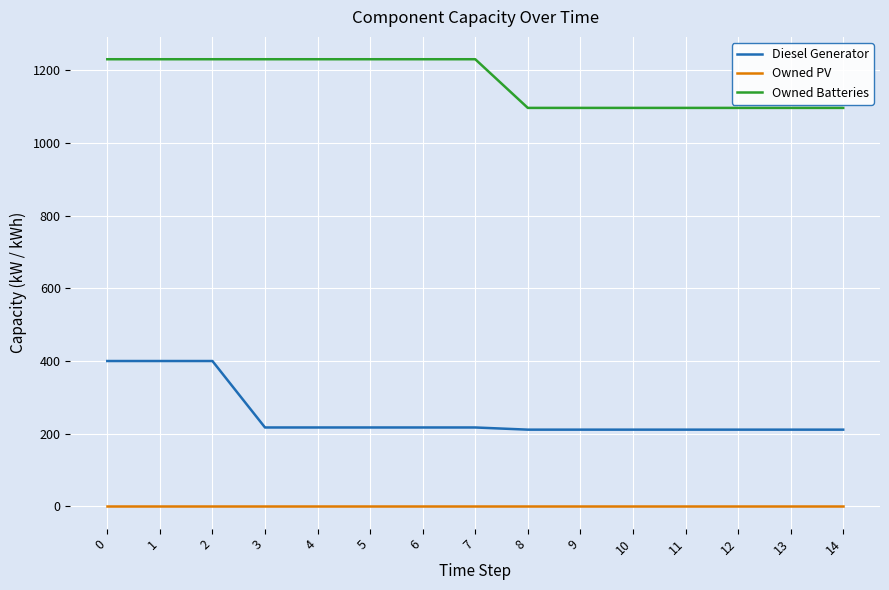

The value of Owned PV at 0 is 0. True or false?

True